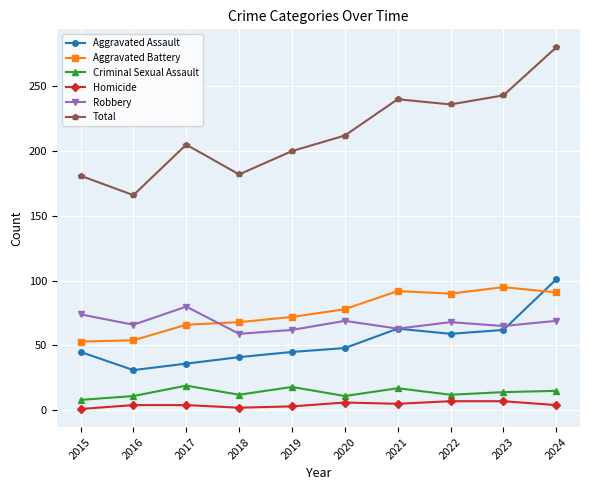

What is the greatest value displayed?

280